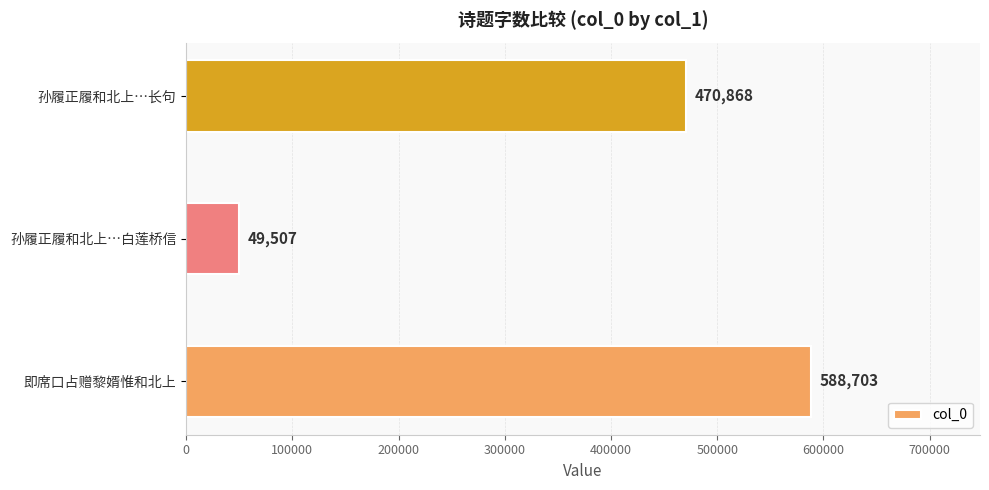

True or false: the data shows 49507 at 孙履正履和北上…白莲桥信.

True